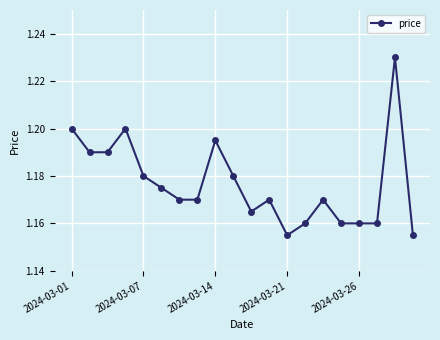

What is the sum of all values?

23.5